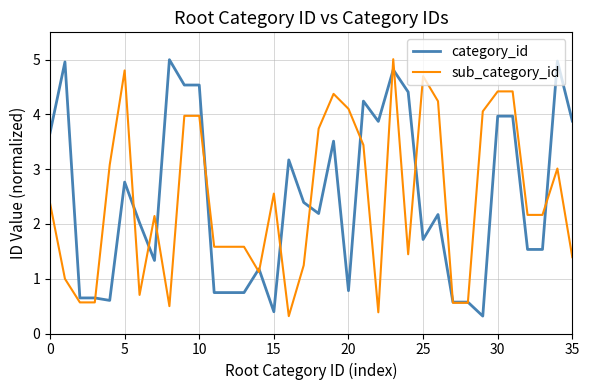

How many values in the sub_category_id series exceed 2?

20